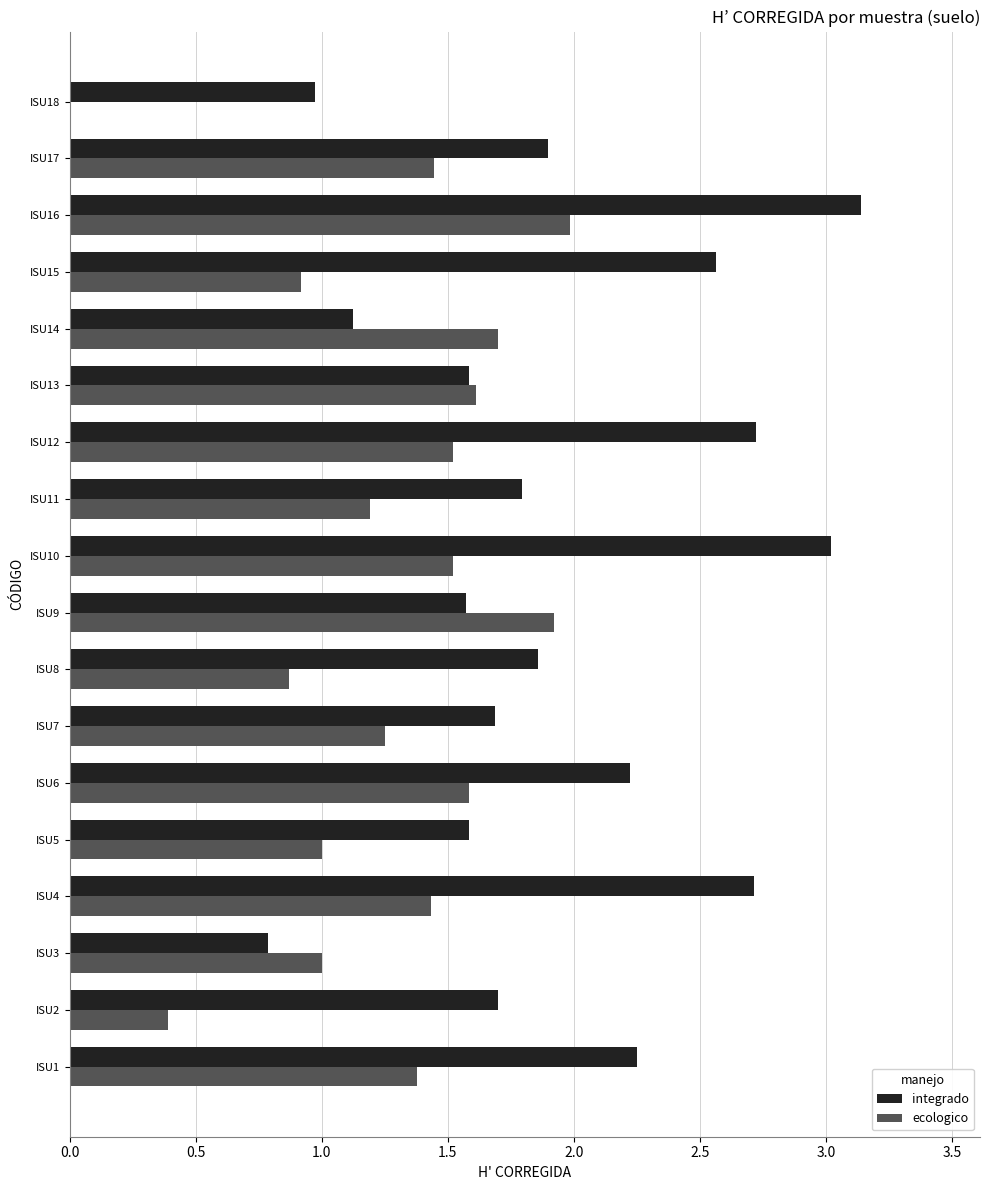

How many series are shown in this chart?

2